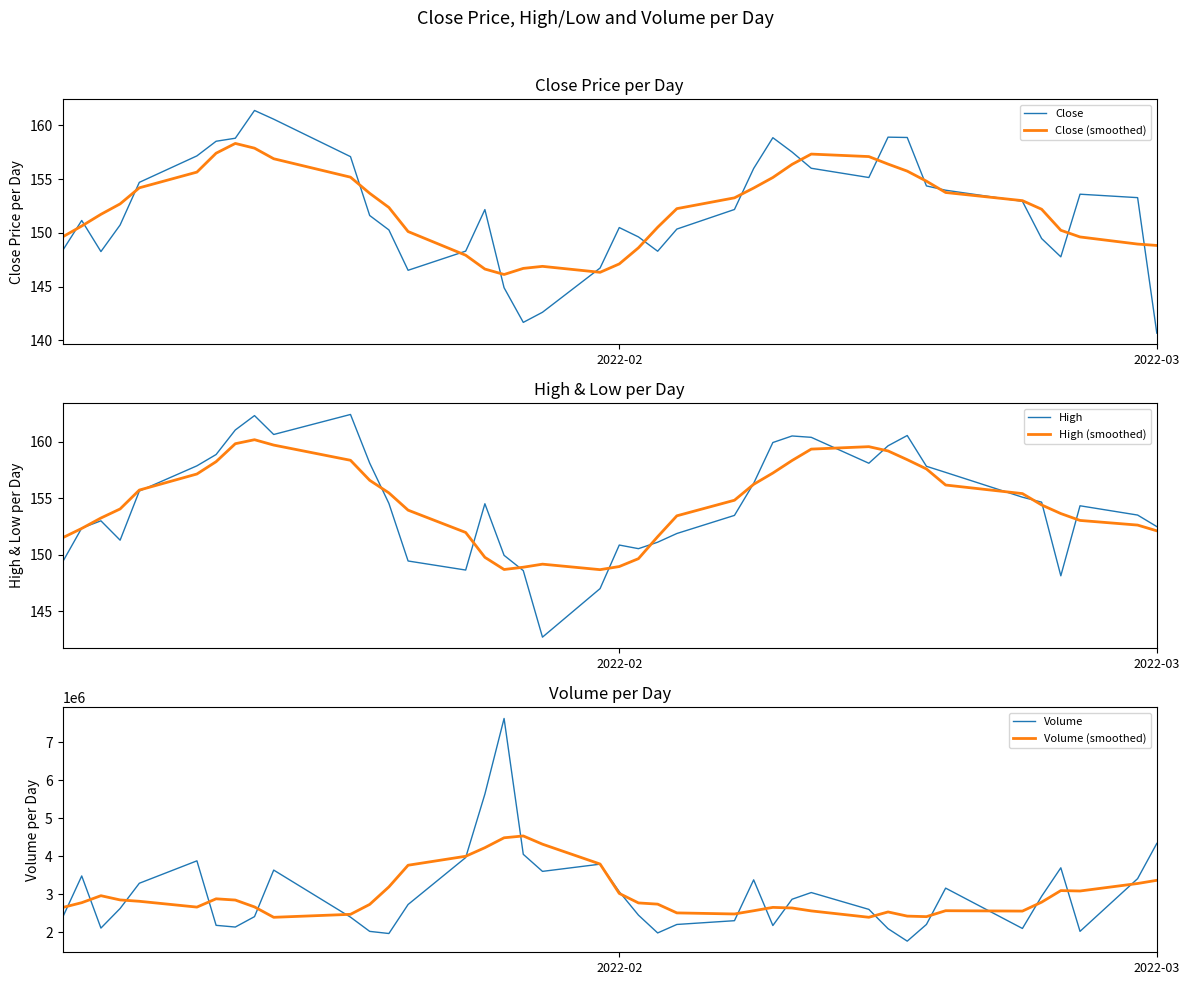

Is it true that High (smoothed) equals 97.5 at 2022-02?

False